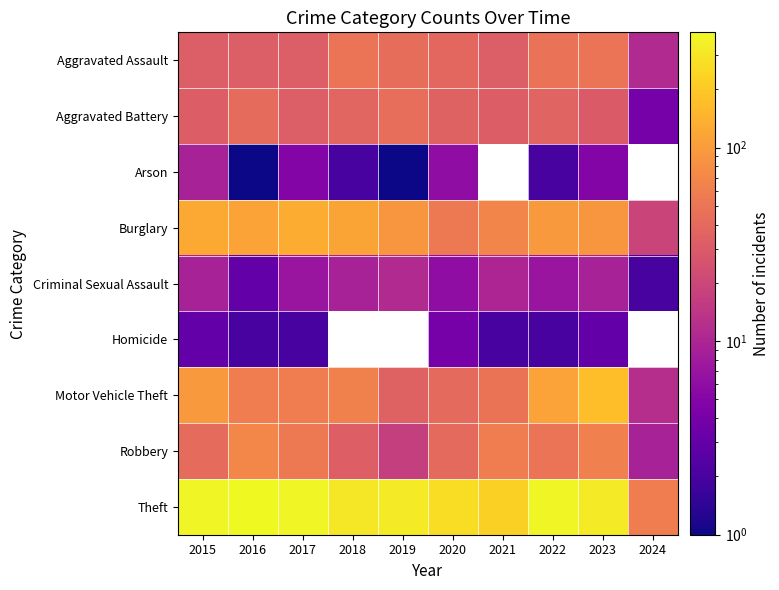

How many values in the Burglary series exceed 95?

4